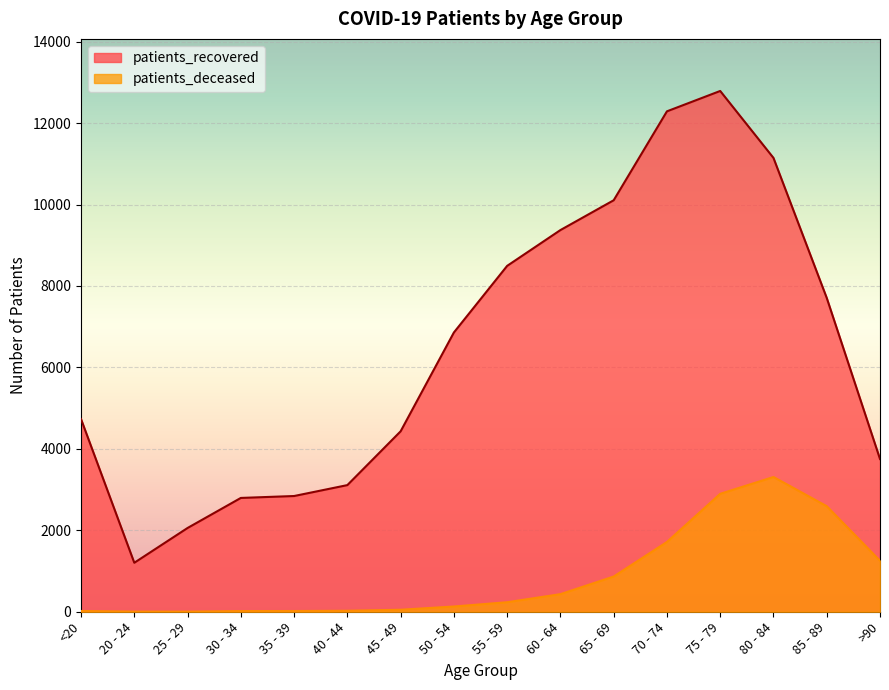

What is the approximate value of patients_recovered at 40 - 44, to the nearest 50?

3100